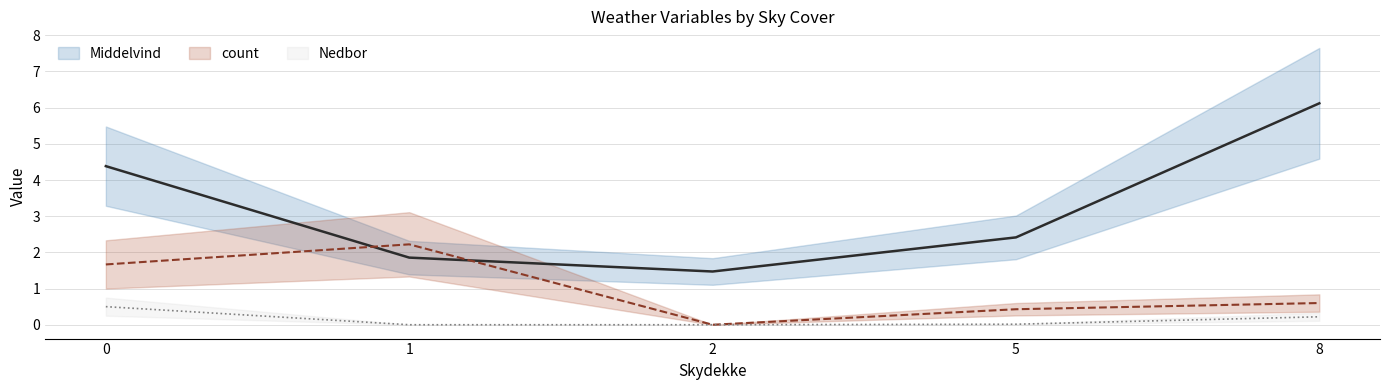

List the series in order of their overall mean, lowest first.

Nedbor, count, Middelvind